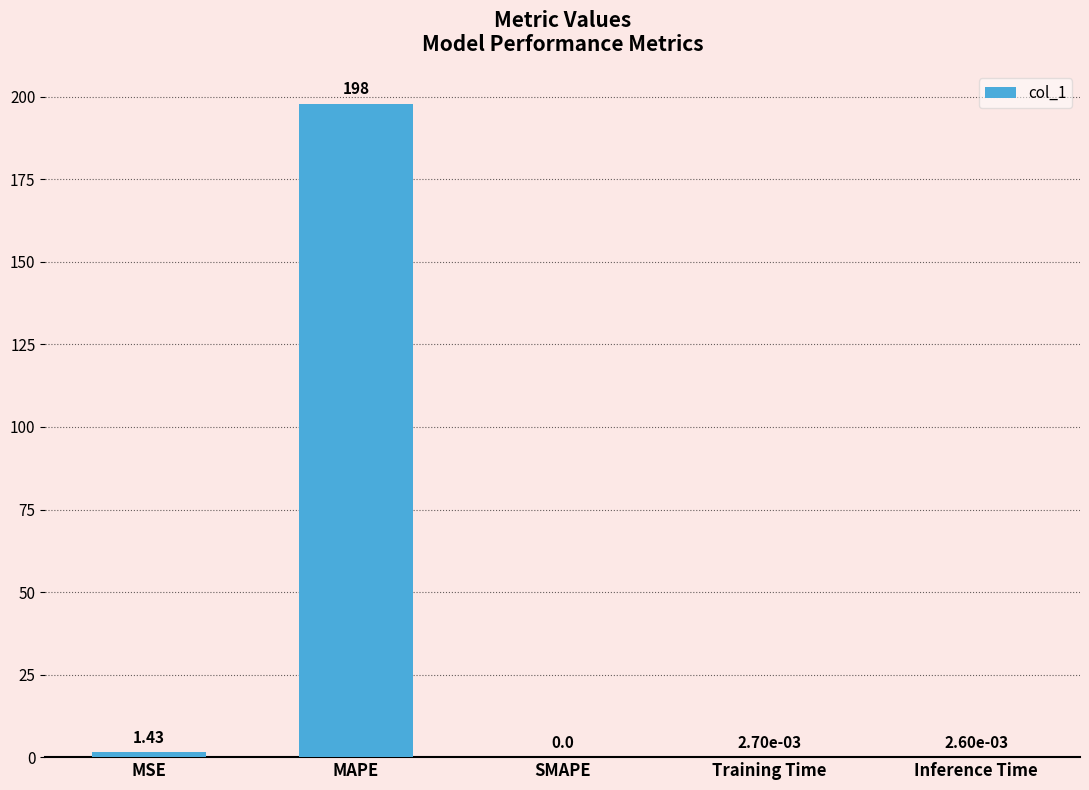

Between MSE and MAPE, which is larger?

MAPE